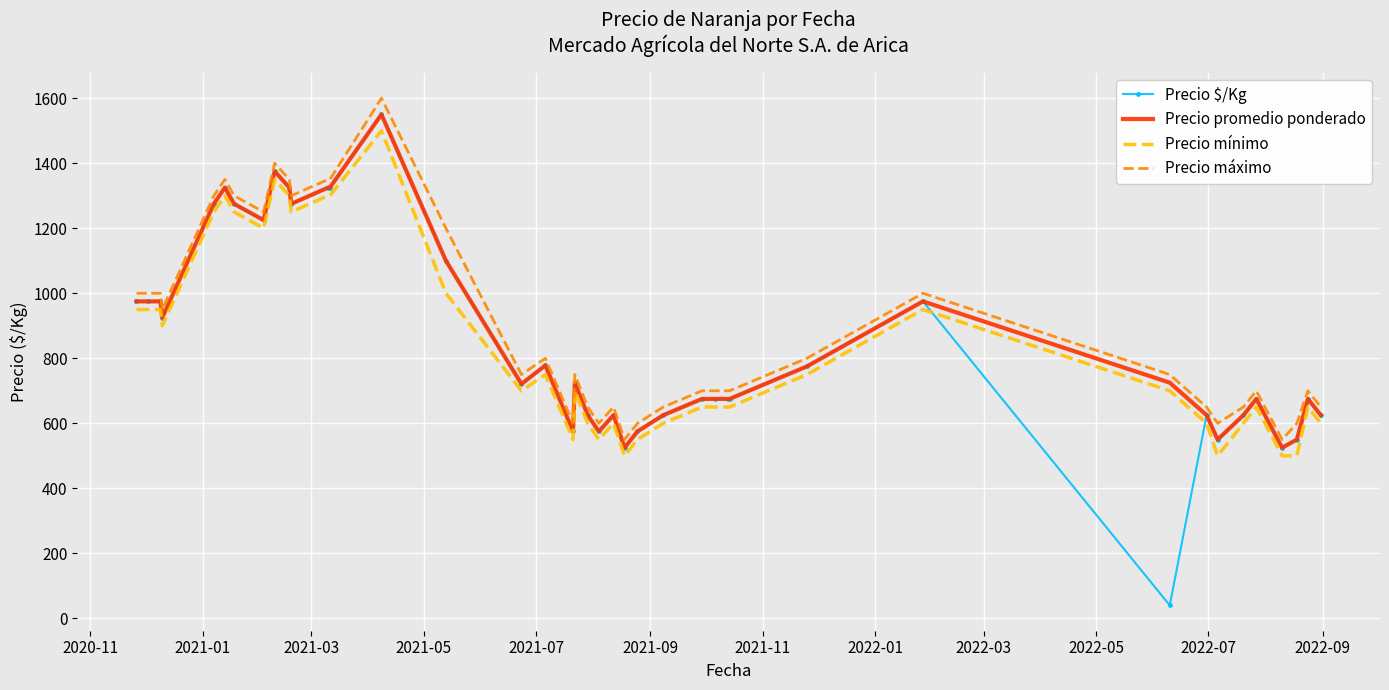

Which series has the widest spread of values?

Precio $/Kg